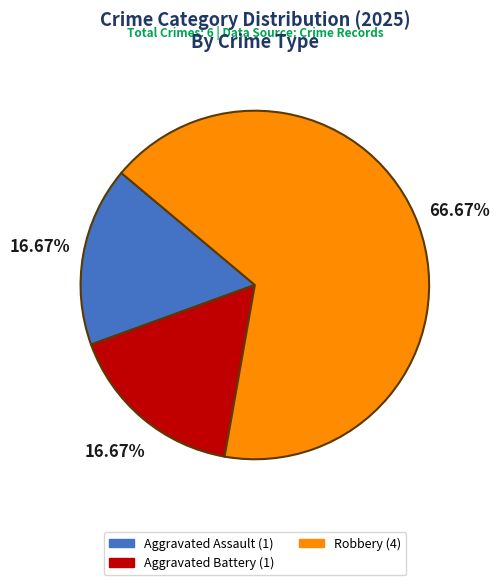

Which has a higher value, Robbery (4) or Aggravated Battery (1)?

Robbery (4)